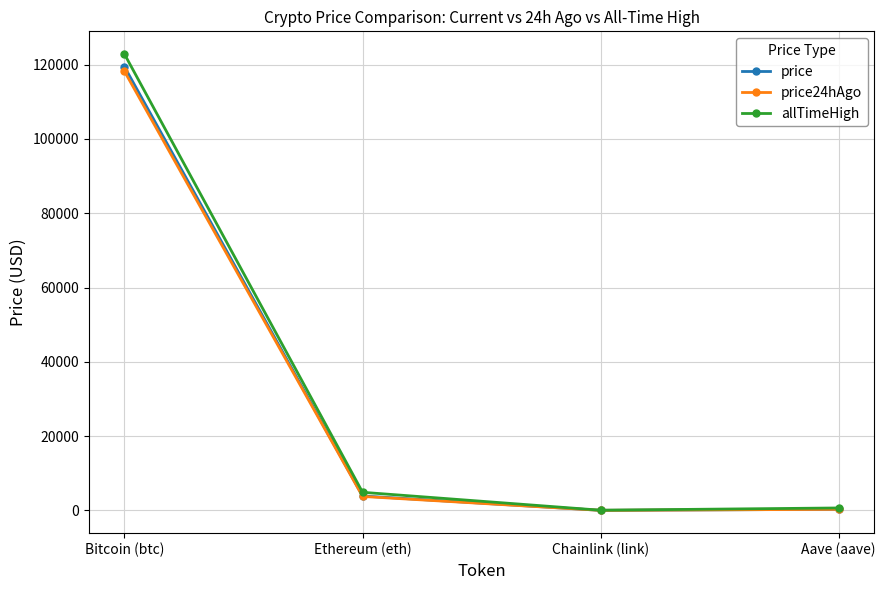

What is the label of the 1st point from the left?

Bitcoin (btc)